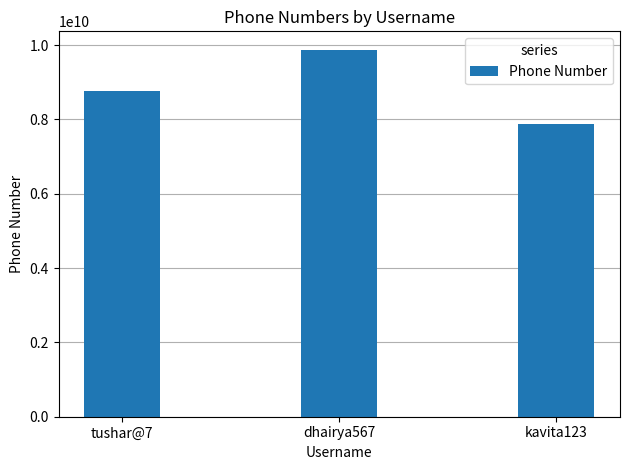

What is the label of the 1st bar from the left?

tushar@7